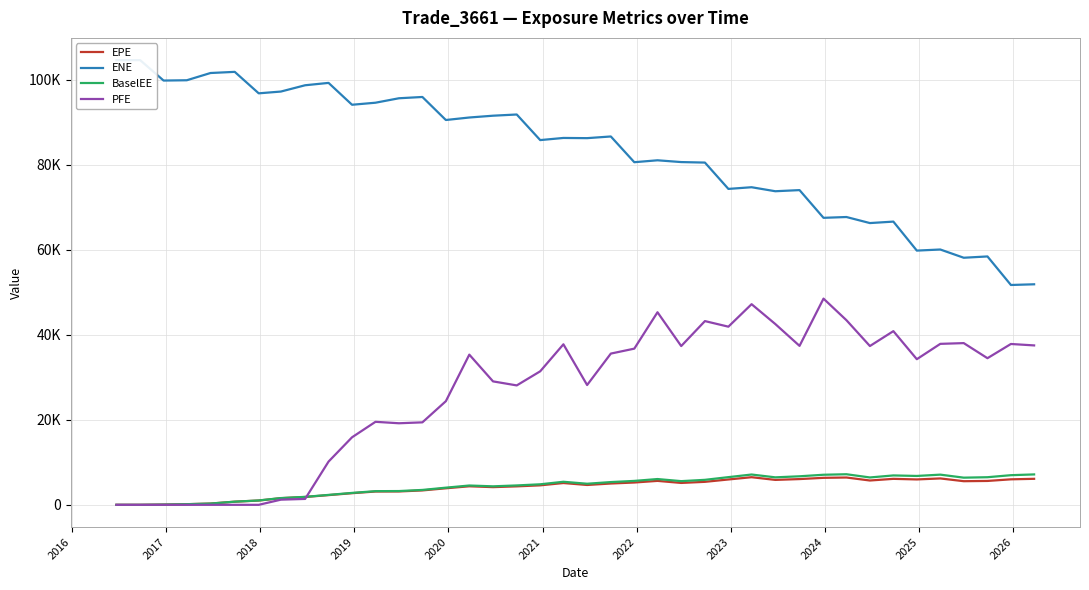

Is it true that ENE equals 11452.7 at 38?

False